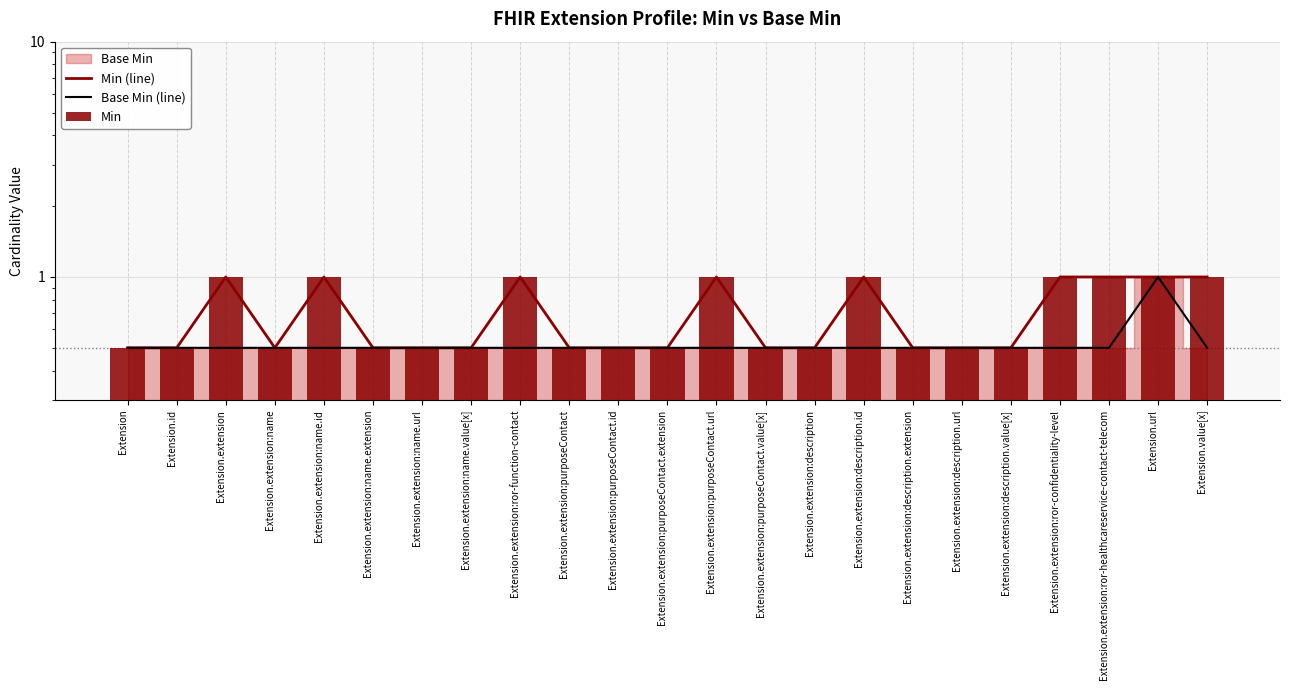

Is it true that Min equals 0.5 at Extension.extension:purposeContact.id?

True